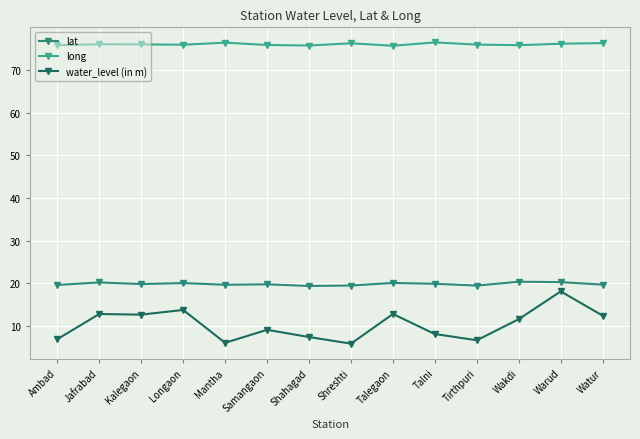

In lat, how many points are higher than both neighbors (excluding endpoints)?

5